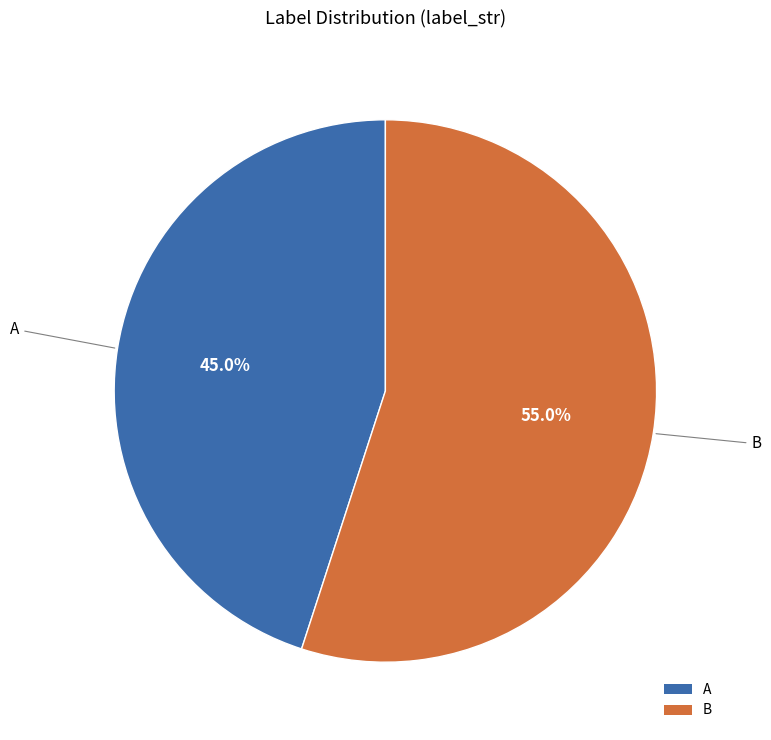

Count the number of slices in the pie.

2